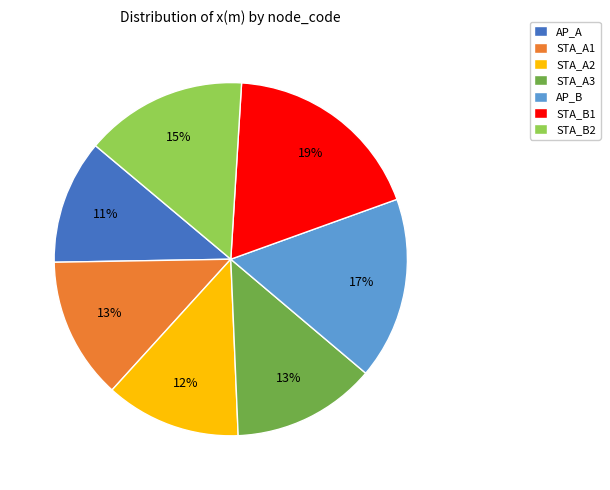

Which category has the smallest portion of the pie?

AP_A